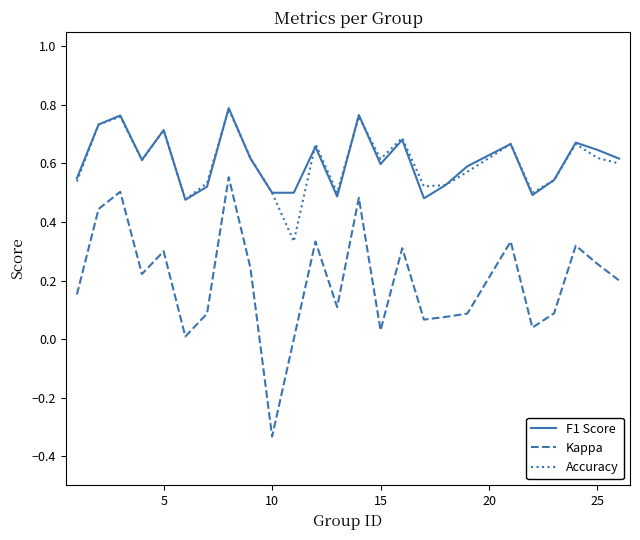

True or false: Kappa and F1 Score cross at least once.

False